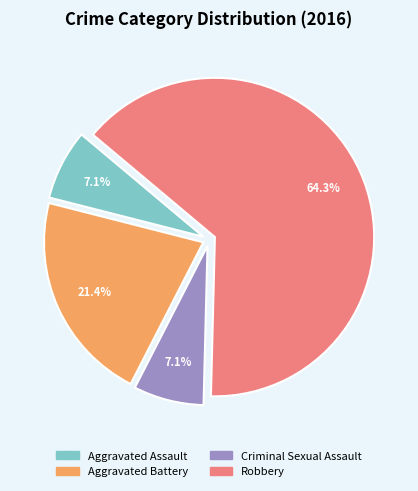

To the nearest percent, what is the difference between the Aggravated Battery and Aggravated Assault slice percentages?

14%